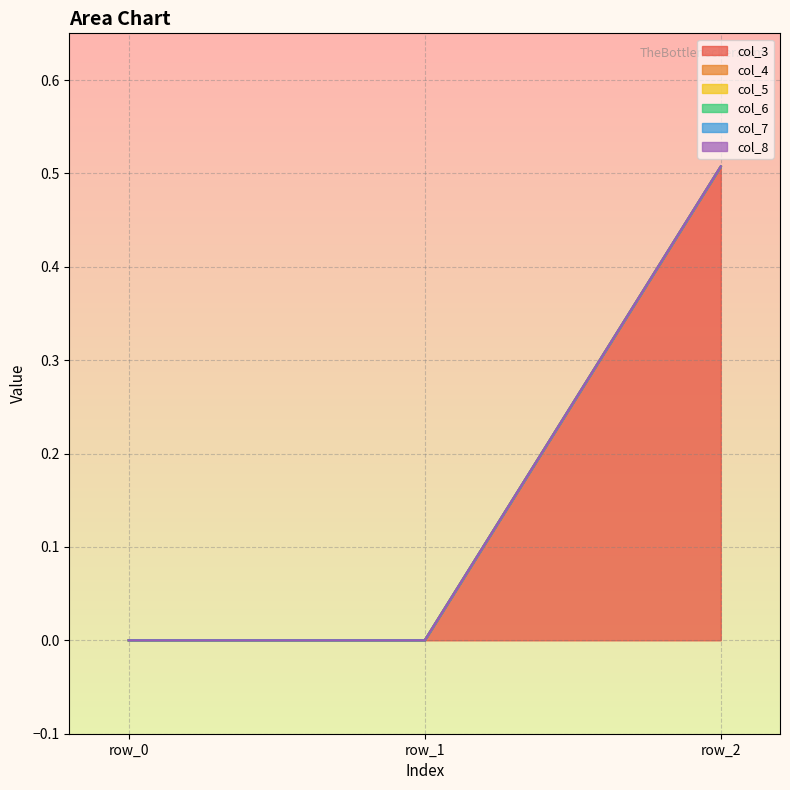

At how many categories does at least one series exceed 0?

1